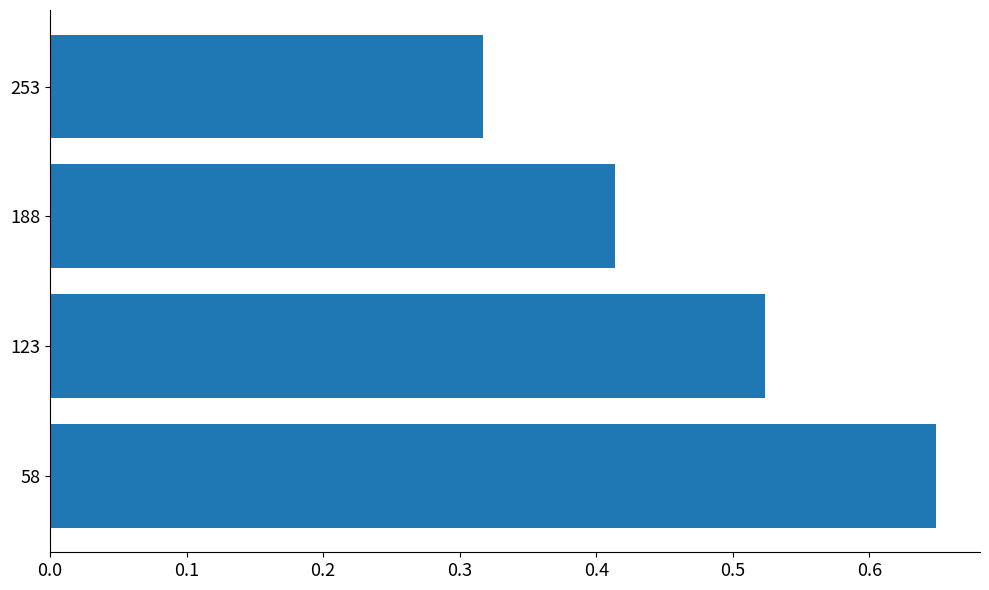

The chart shows a value of 0.1 at 188. True or false?

False